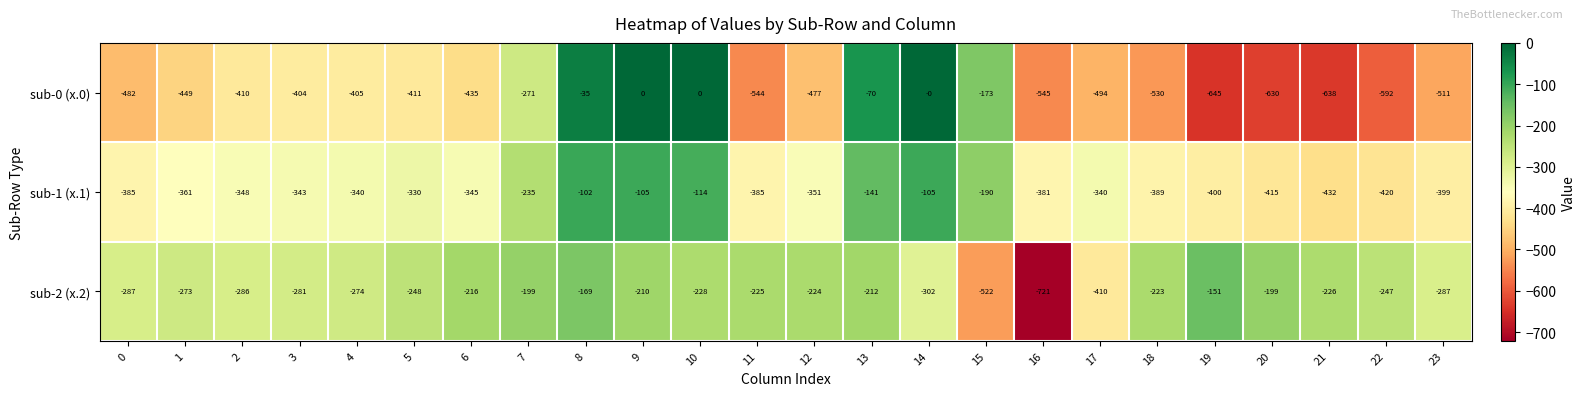

Is it true that sub-2 (x.2) equals -216 at 6?

True